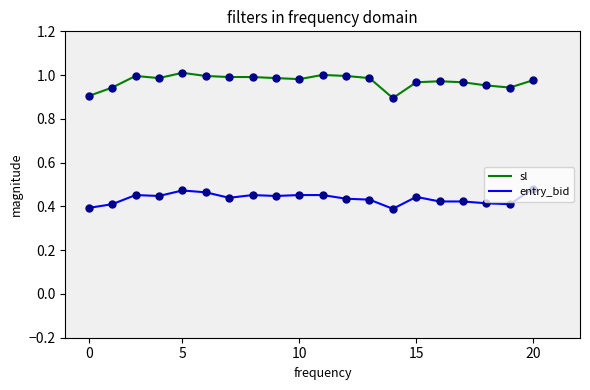

Which series has the largest total across all categories?

sl